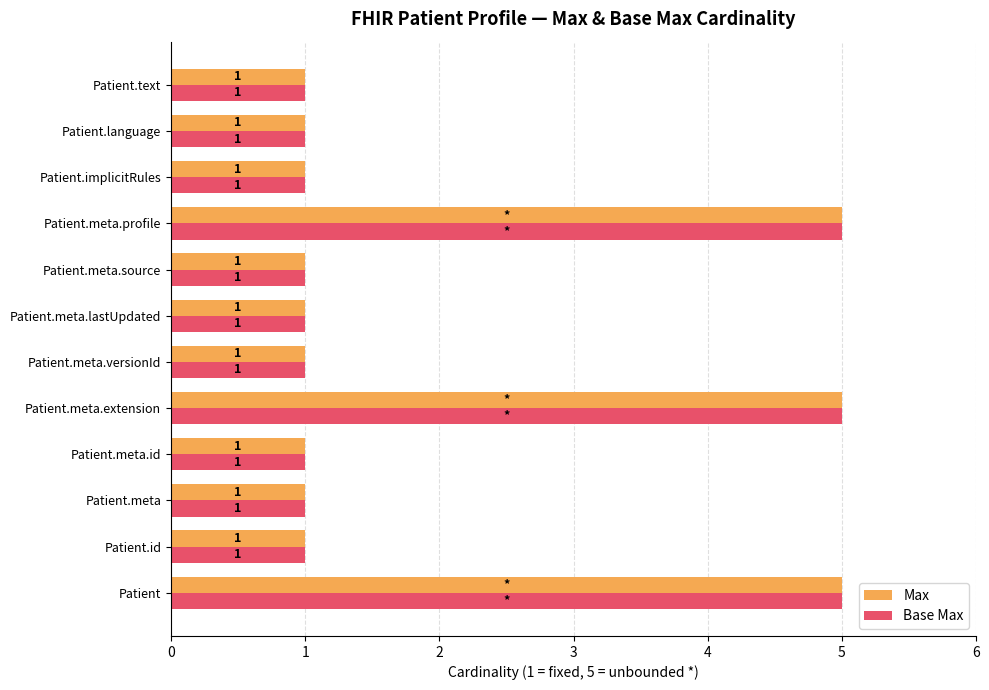

What is the sum of all Base Max values?

24